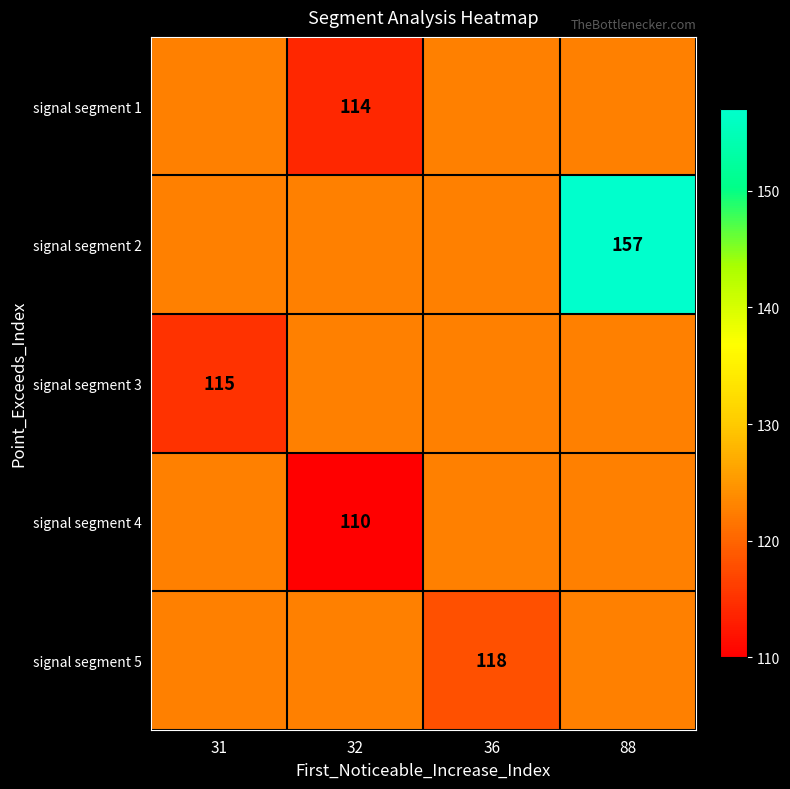

At how many categories does at least one series exceed 124?

1